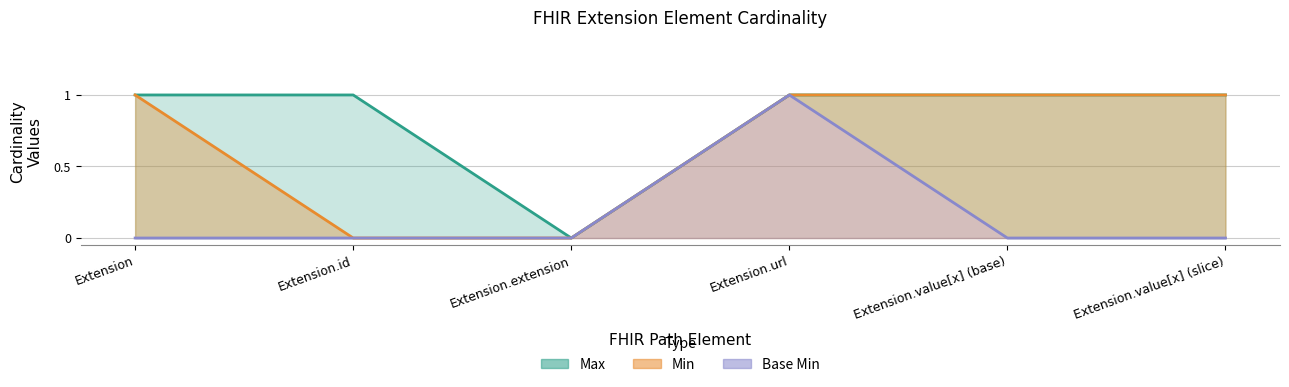

Which category has the lowest value in the Min series?

Extension.id